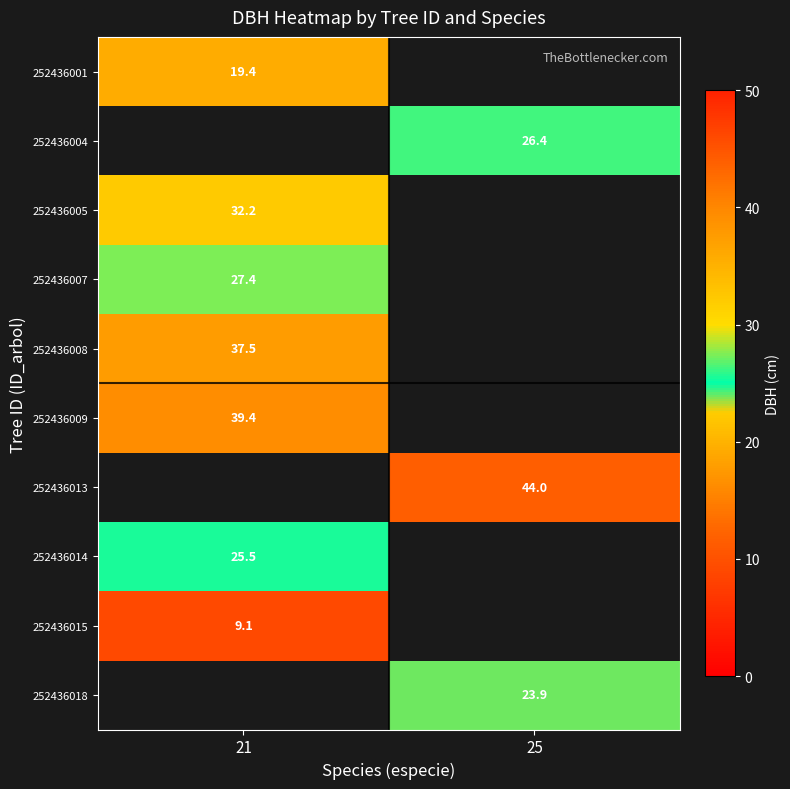

Is the value of 252436014 at 21 greater than the value of 252436015 at 21?

Yes